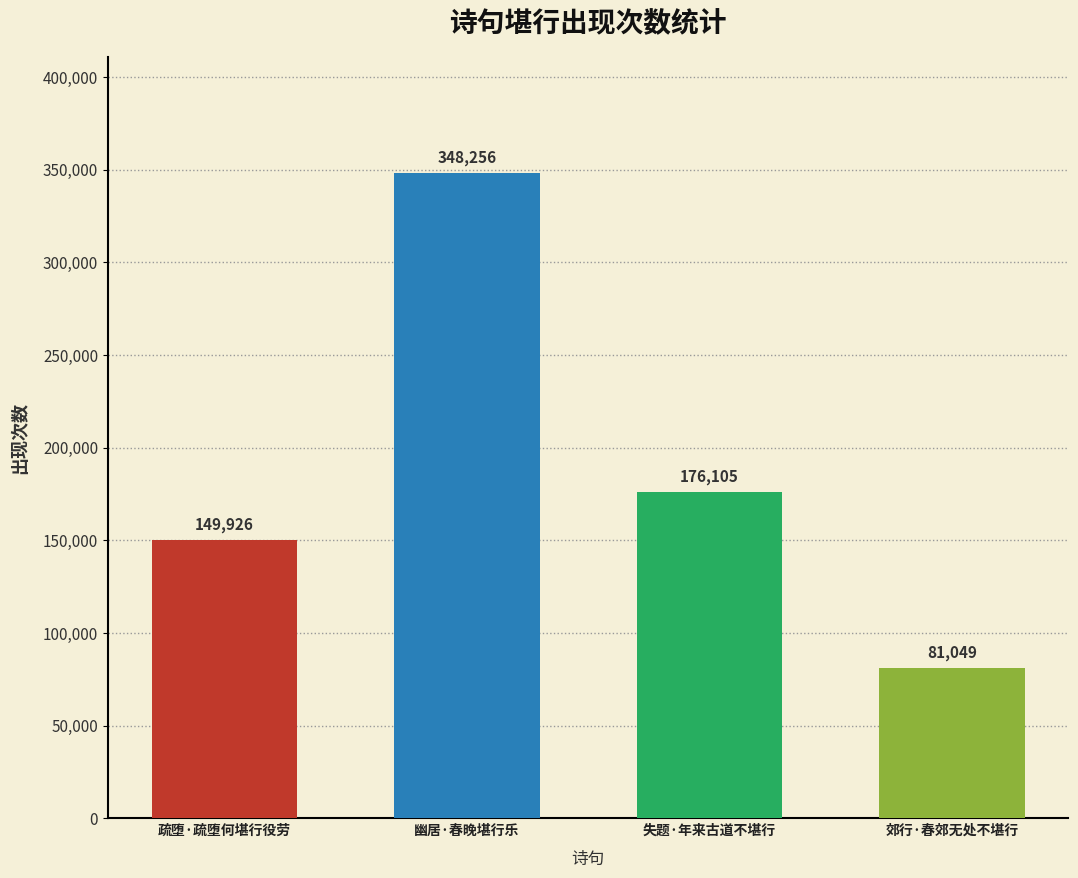

Rank the categories by value from highest to lowest.

幽居·春晚堪行乐, 失题·年来古道不堪行, 疏堕·疏堕何堪行役劳, 郊行·春郊无处不堪行